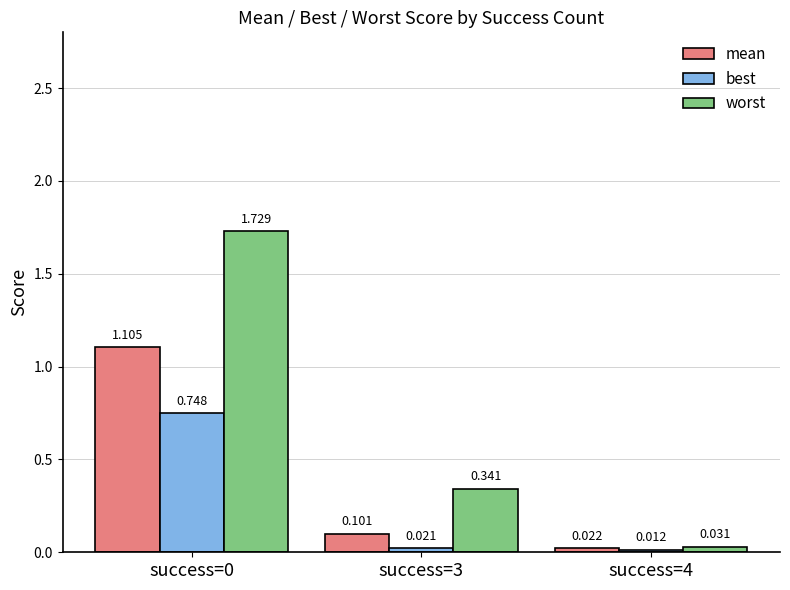

Rank the series by their average value, from lowest to highest.

best, mean, worst